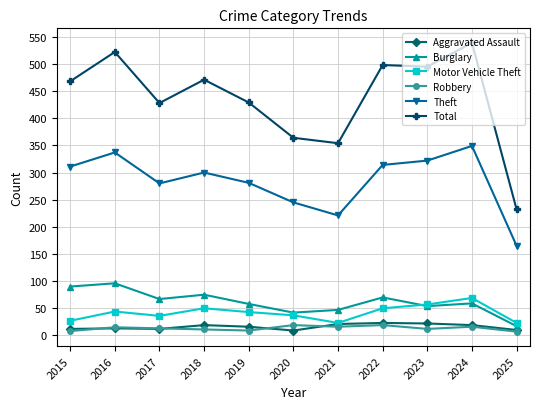

True or false: Total and Burglary intersect in this chart.

False